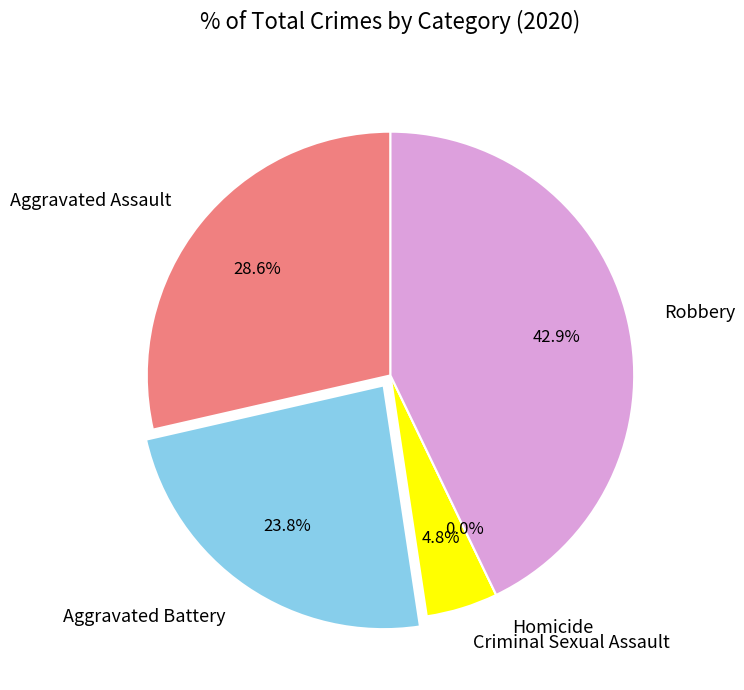

Between Criminal Sexual Assault and Robbery, which is larger?

Robbery